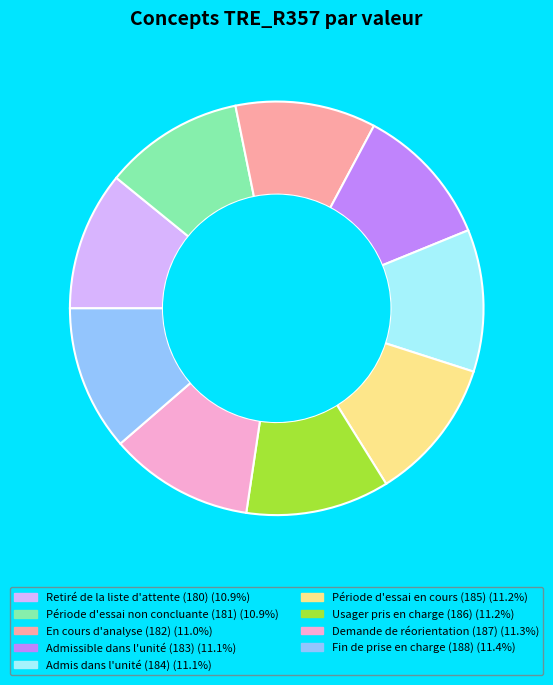

Is there any slice that represents more than half of the pie?

No